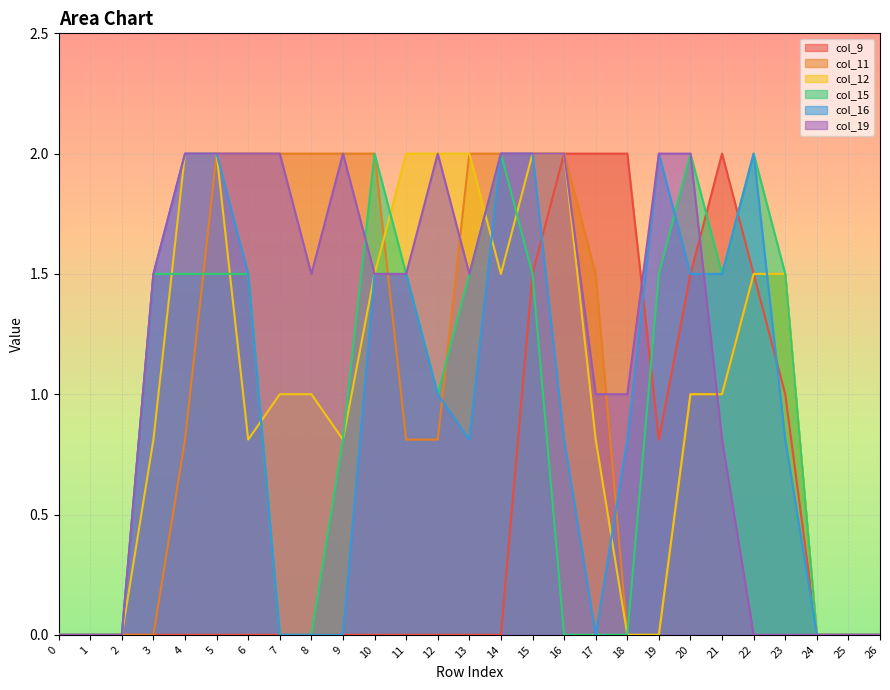

Which series has the largest total across all categories?

col_19